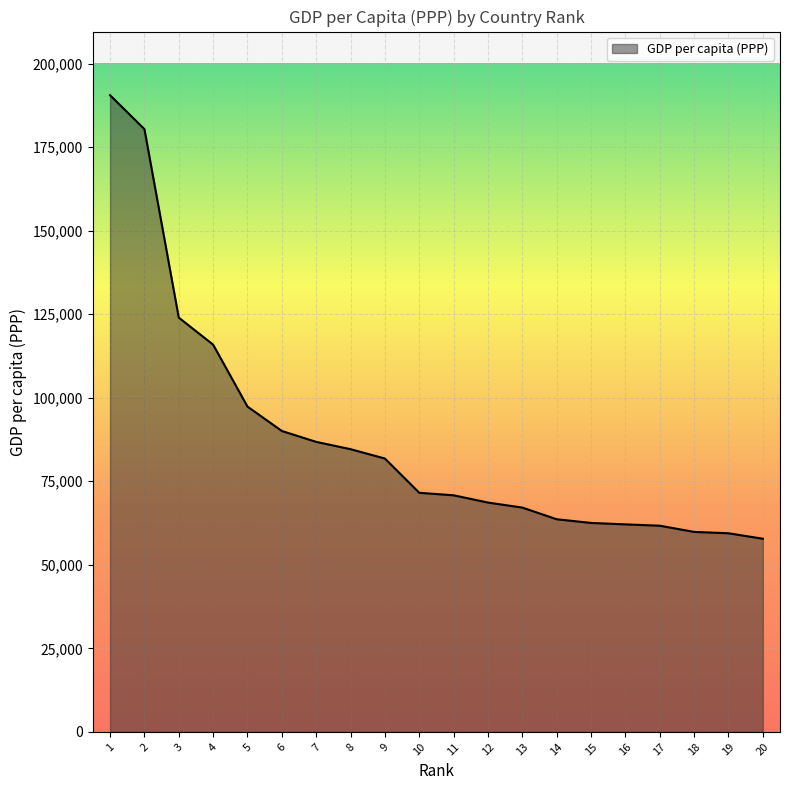

What is the change in value from 7 to 13?

-19662